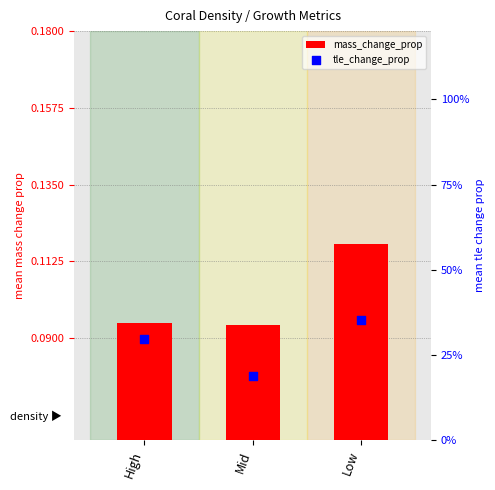

Is the value of tle_change_prop at High greater than the value of mass_change_prop at High?

Yes